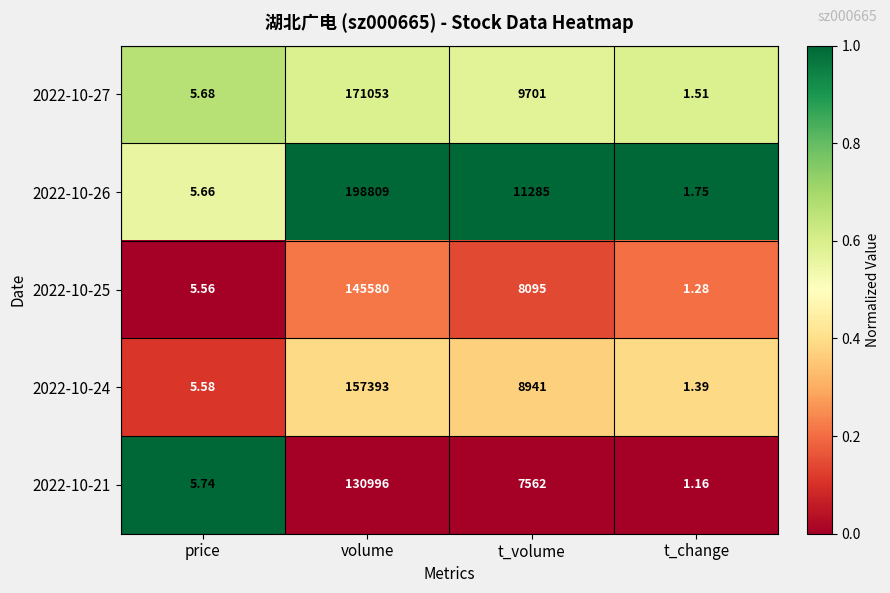

Which category has the lowest value across all series?

t_change